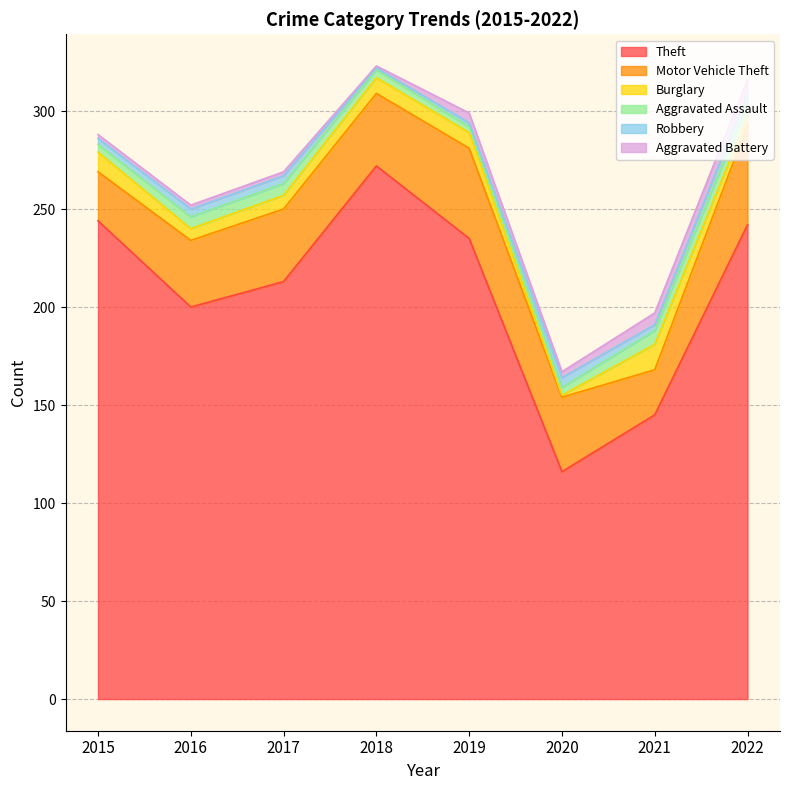

At which label does Burglary first exceed 8?

2015